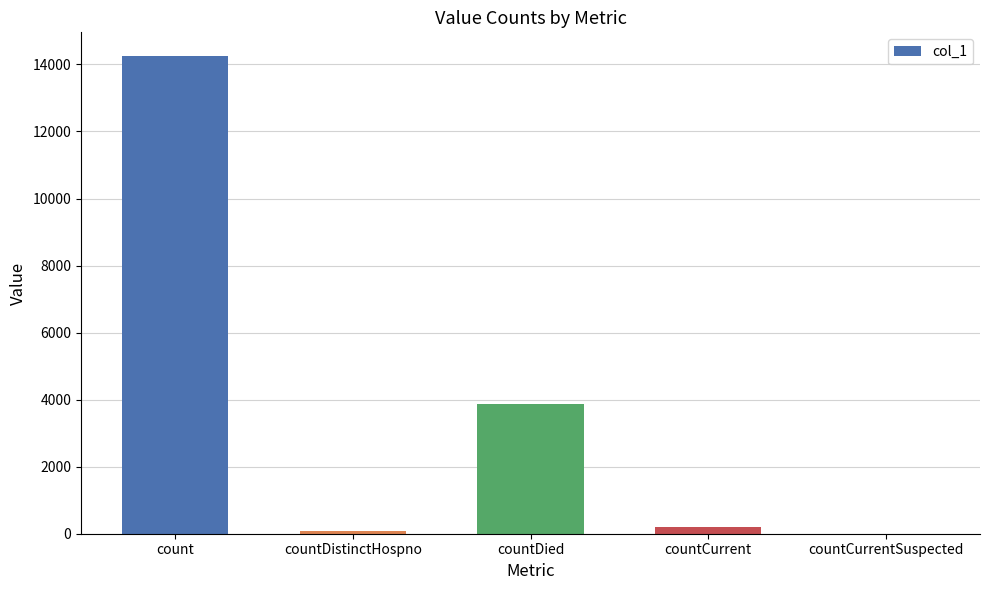

At which label is the value closest to 7123?

countDied